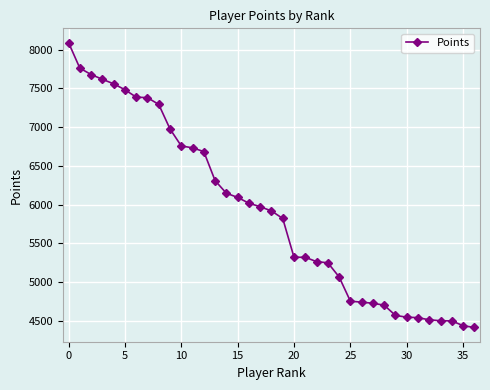

What is the sum of all values?

218807